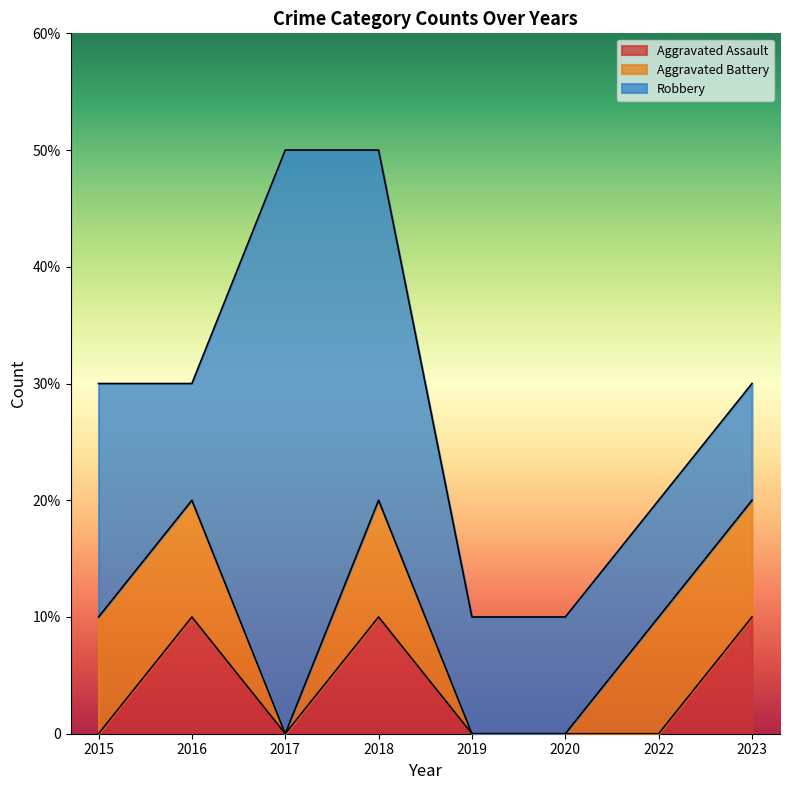

Reading left to right, extract all data points from this chart.

Aggravated Assault: 2015=0	2016=1	2017=0	2018=1	2019=0	2020=0	2022=0	2023=1
Aggravated Battery: 2015=1	2016=1	2017=0	2018=1	2019=0	2020=0	2022=1	2023=1
Robbery: 2015=2	2016=1	2017=5	2018=3	2019=1	2020=1	2022=1	2023=1